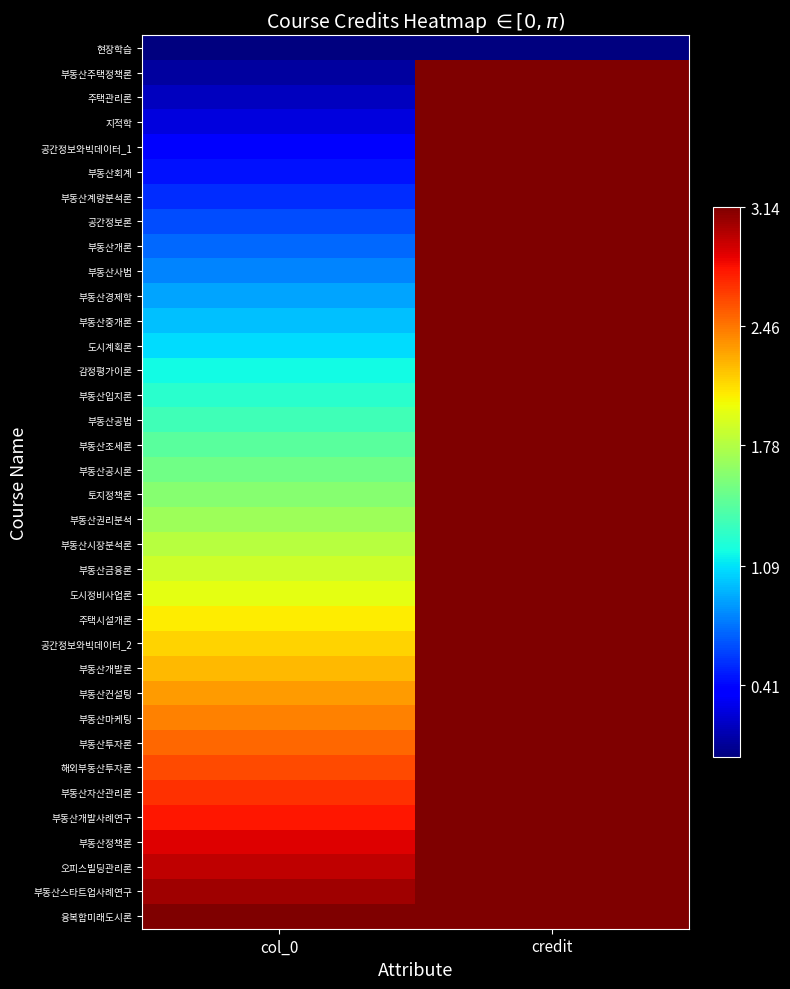

What is the total value across all series at credit?

110.0